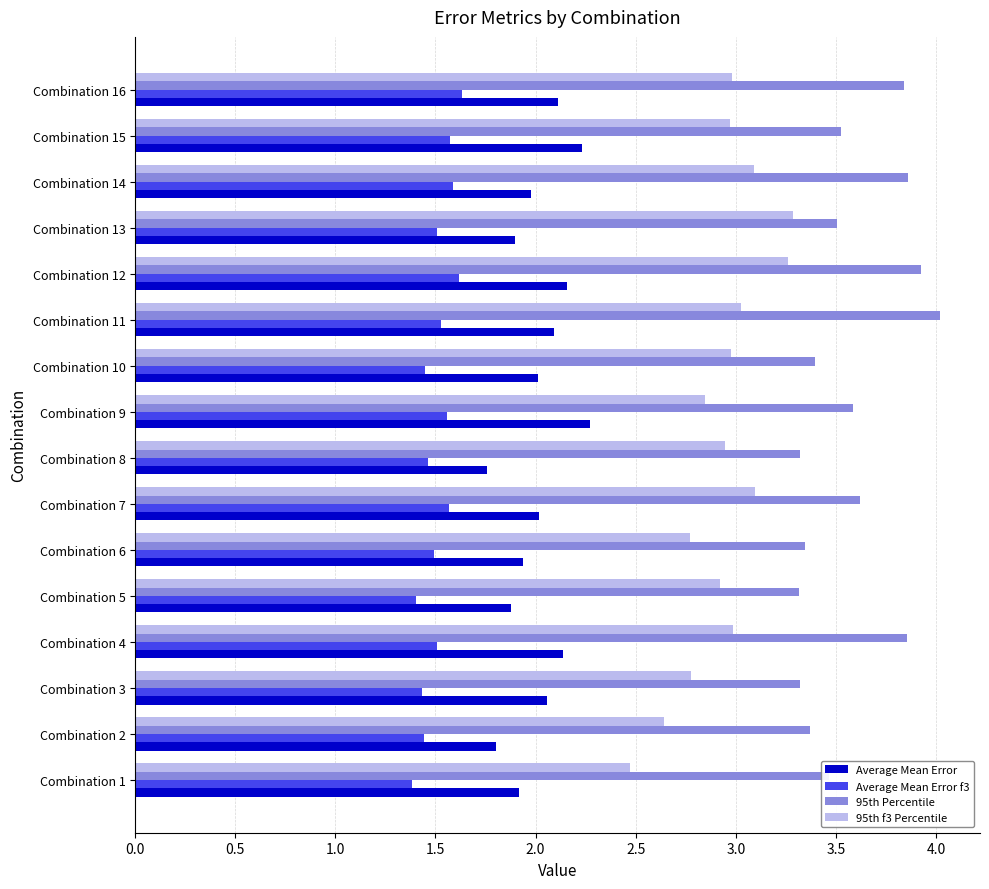

How many data points does each series have?

16